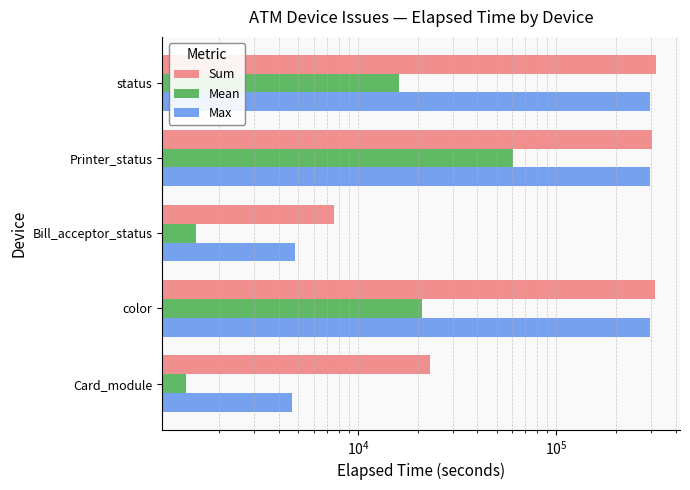

Count the number of categories in the chart.

5